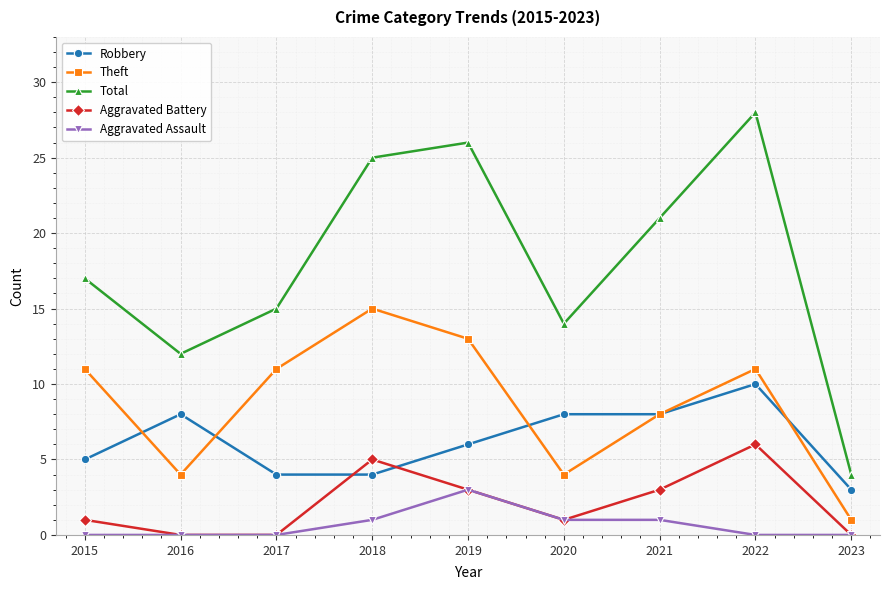

True or false: Aggravated Assault and Theft cross at least once.

False